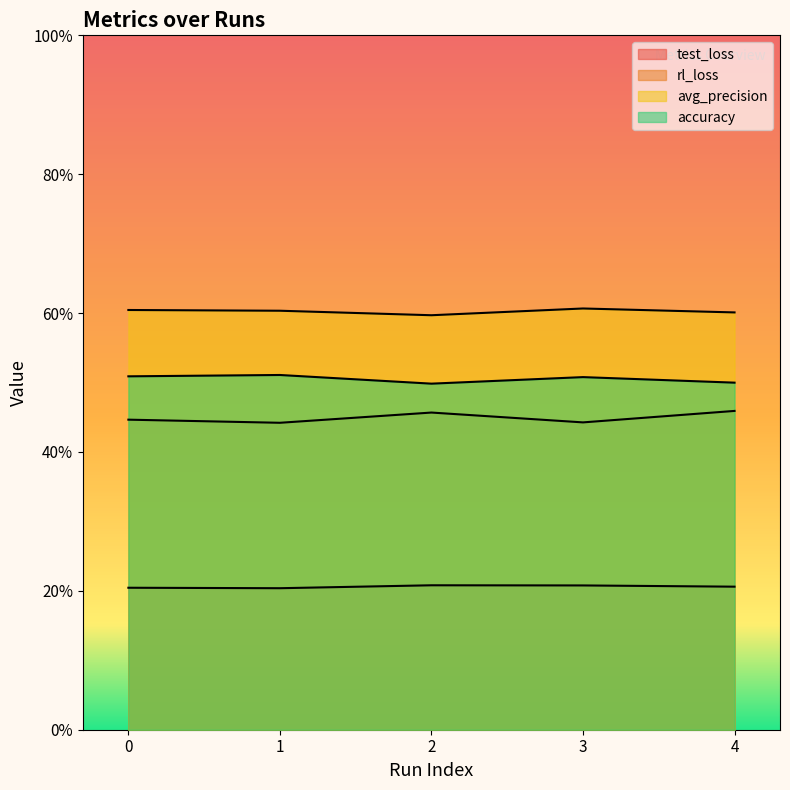

Where is the first local maximum for rl_loss?

2